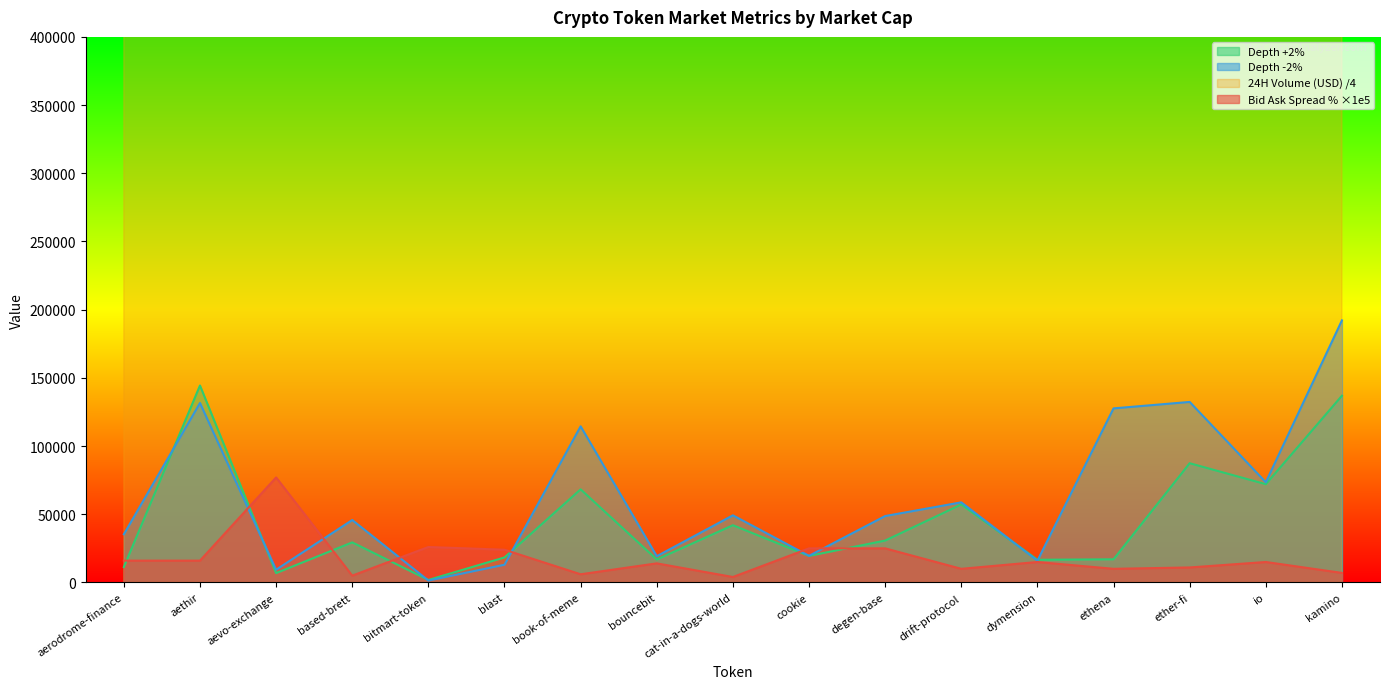

What is the difference between the Depth +2% values at io and cat-in-a-dogs-world?

30075.6